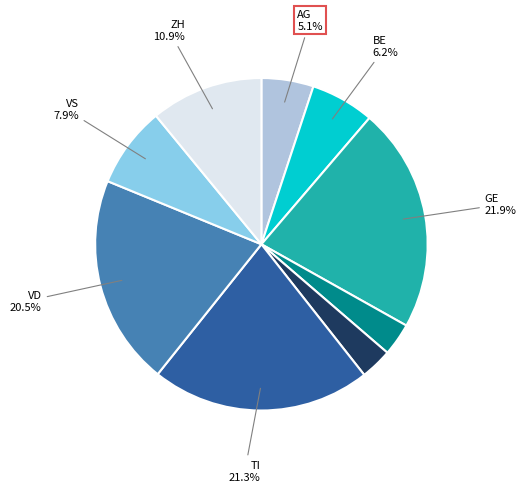

Is there a majority slice in this chart?

No